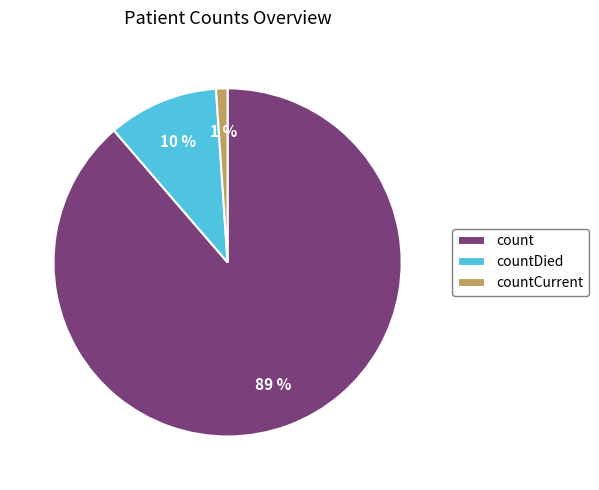

Count the number of slices in the pie.

3